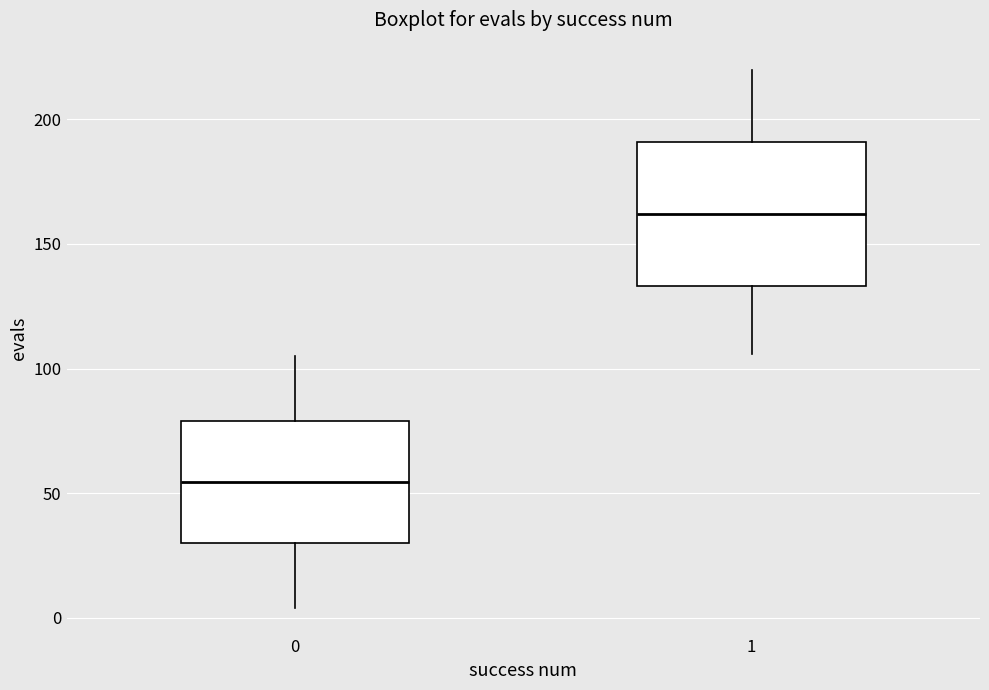

Which box's median line is the lowest?

0